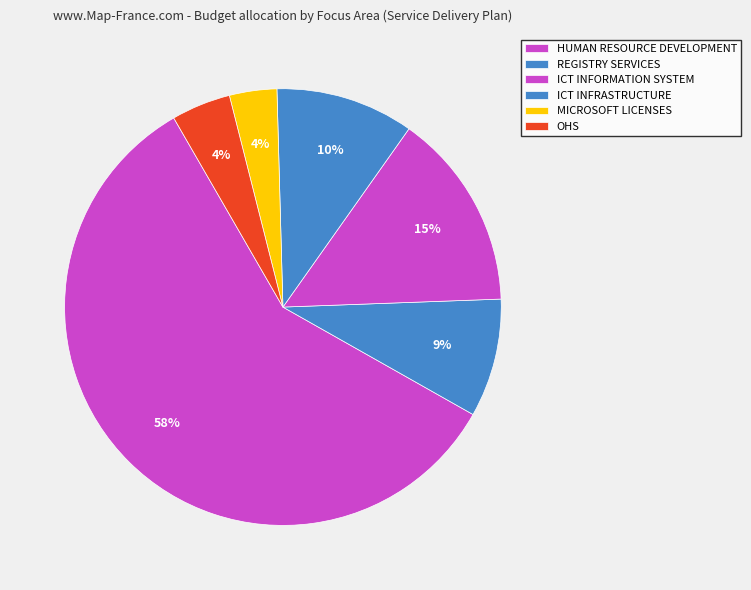

To the nearest percent, what portion does ICT INFRASTRUCTURE represent?

10%